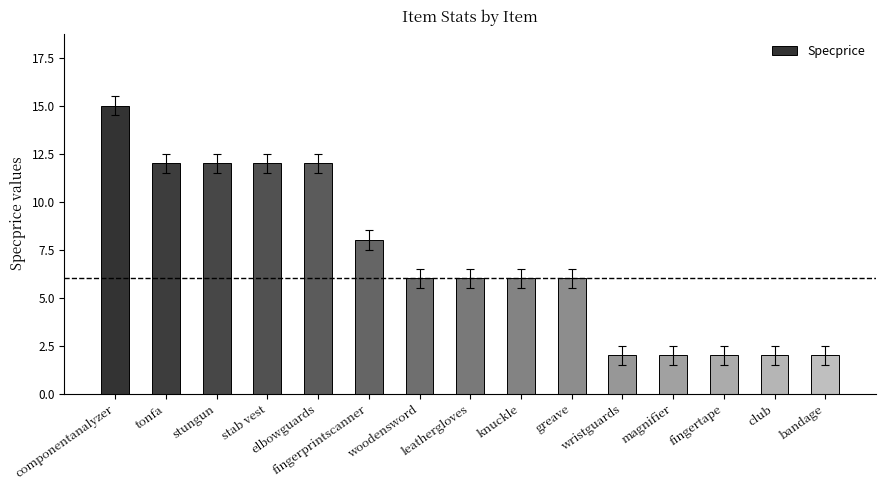

Reading left to right, what are all the values shown in this chart?

15	12	12	12	12	8	6	6	6	6	2	2	2	2	2